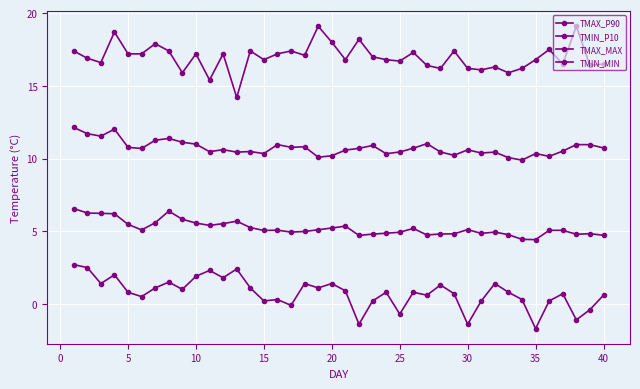

Count the number of data series in this chart.

4